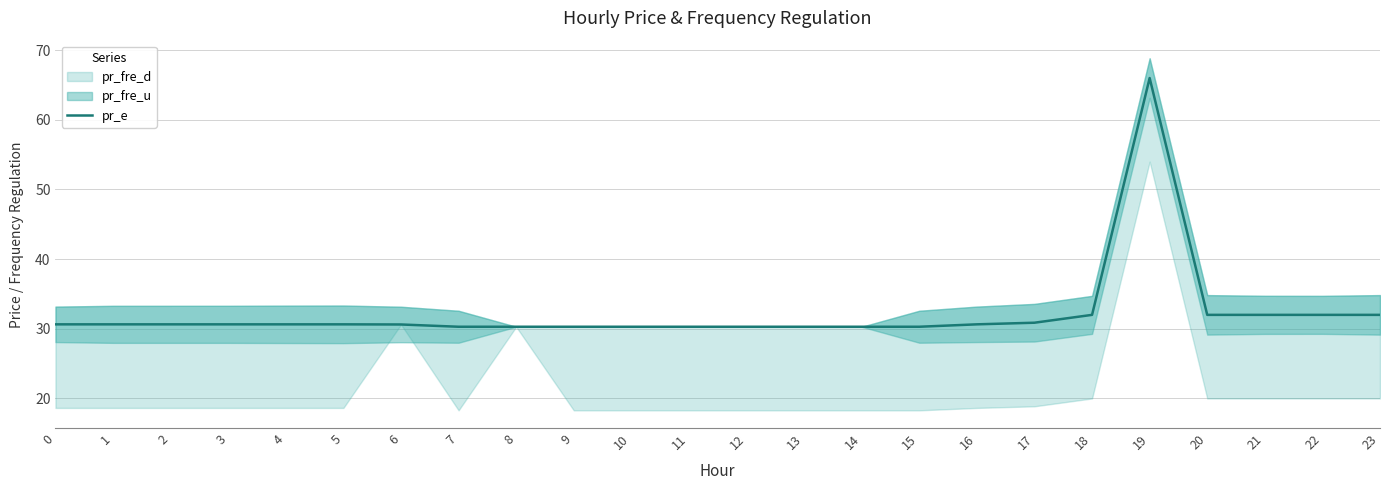

Is it true that the value at 9 is 39.7?

False